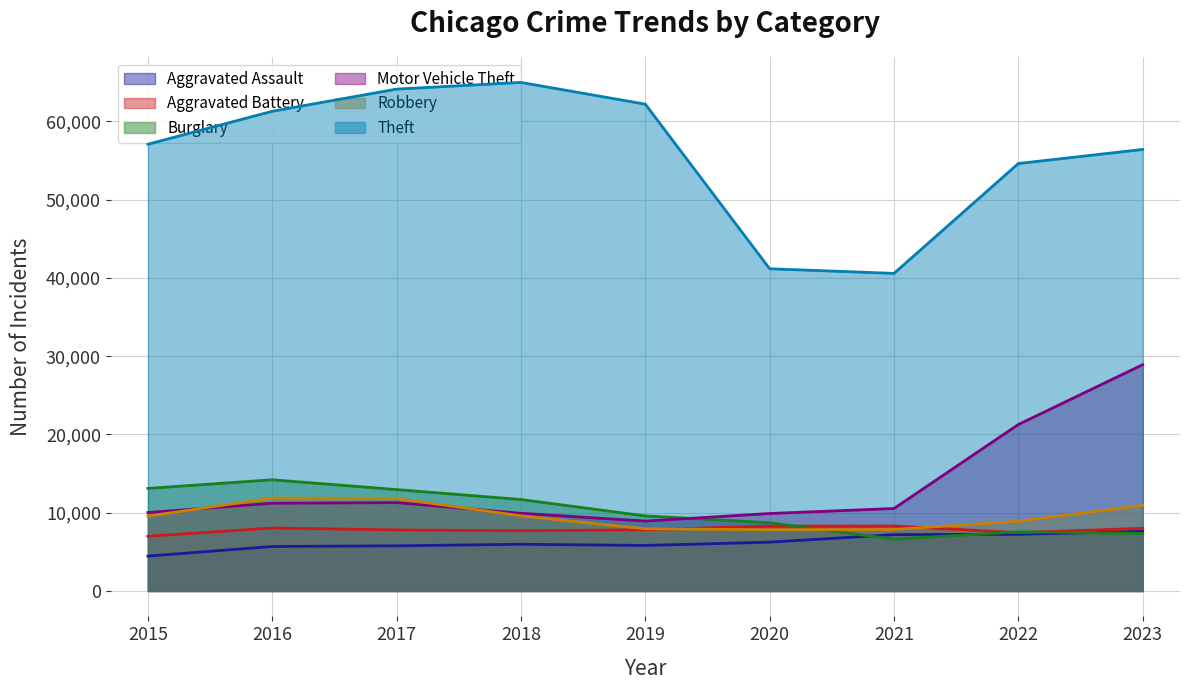

What is the average value of the Aggravated Battery series?

7823